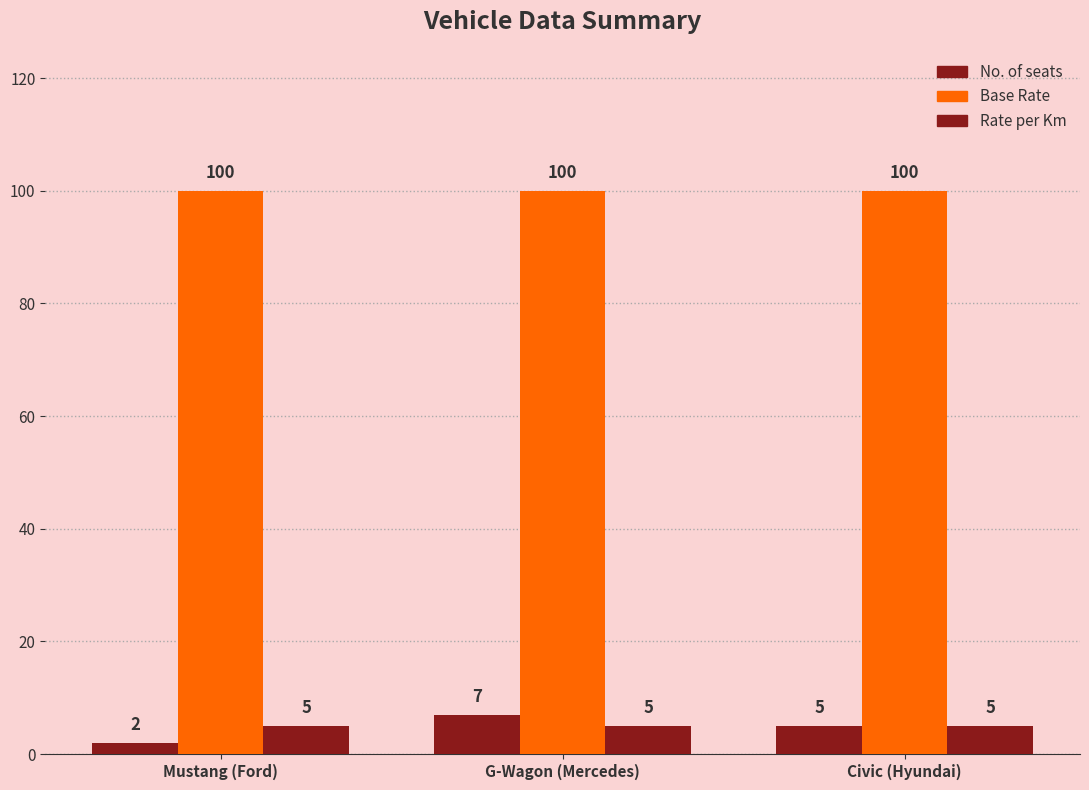

Between Mustang (Ford) and G-Wagon (Mercedes), which series saw the biggest shift?

No. of seats